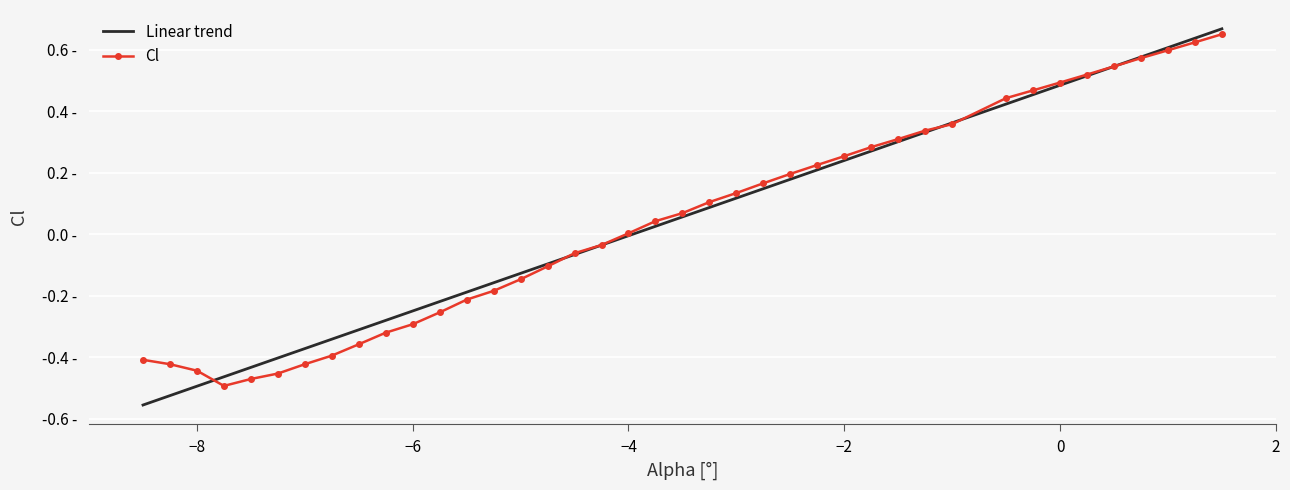

What is the highest value of the Linear trend series?

0.7